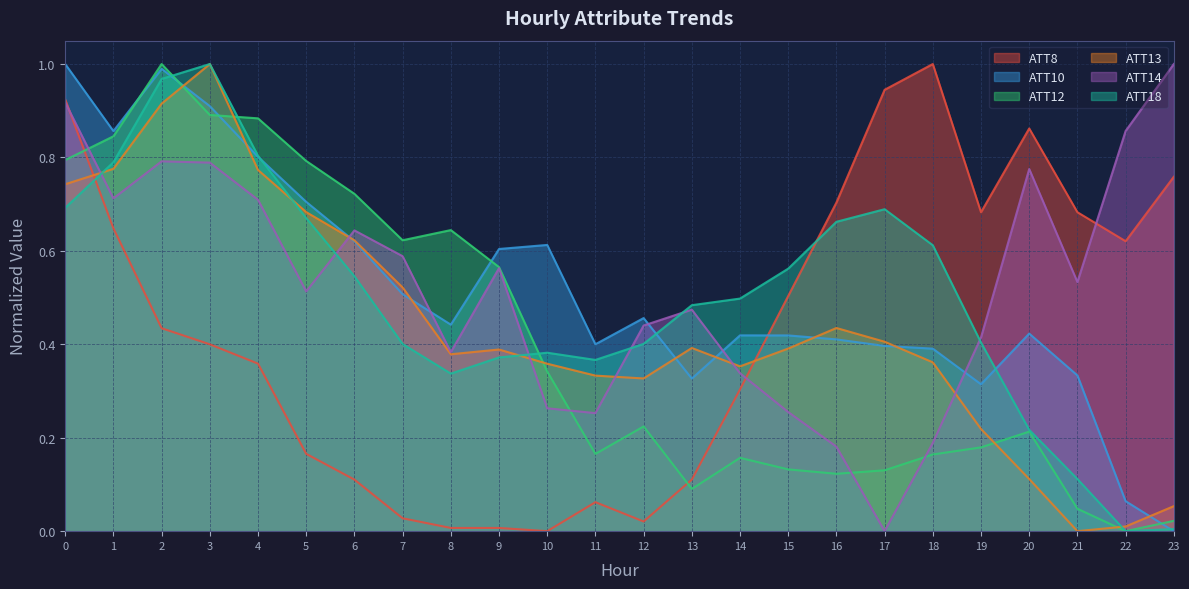

What are all the series names shown in the legend?

ATT8, ATT10, ATT12, ATT13, ATT14, ATT18